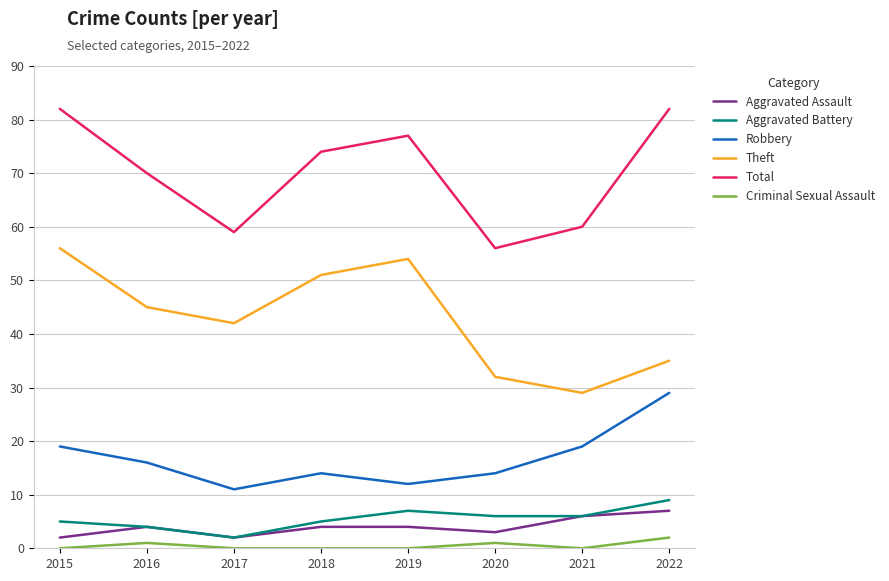

At how many categories does at least one series exceed 58?

7